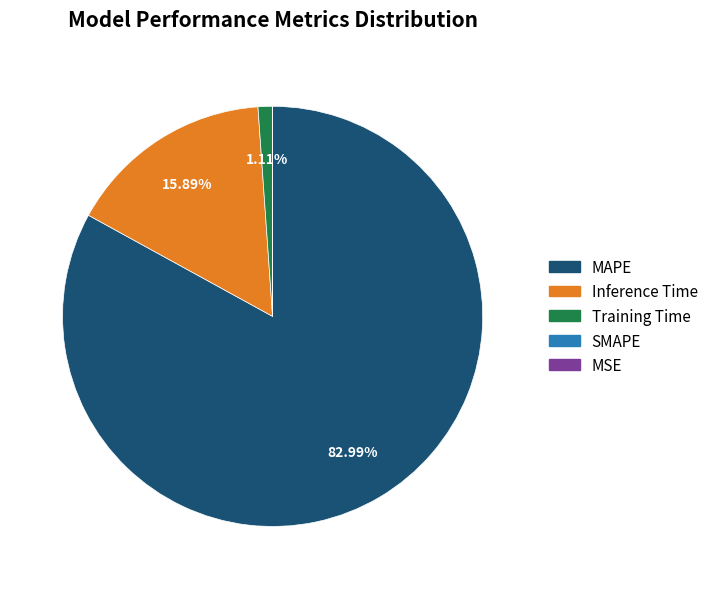

Is it true that MAPE is 83% of the pie?

True